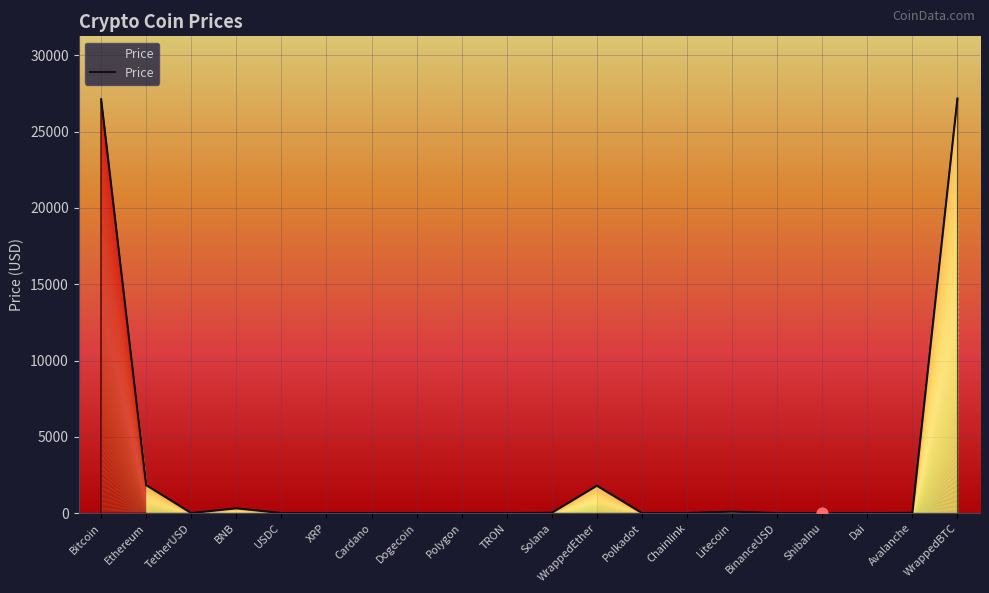

Which has a higher value, TRON or XRP?

XRP